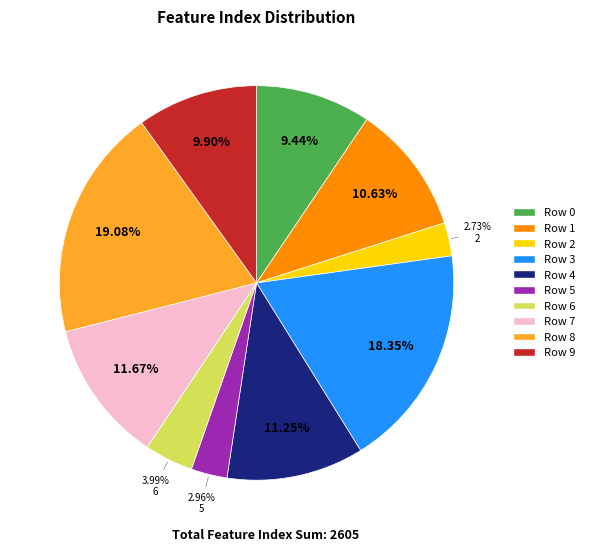

Is there any slice that represents more than half of the pie?

No